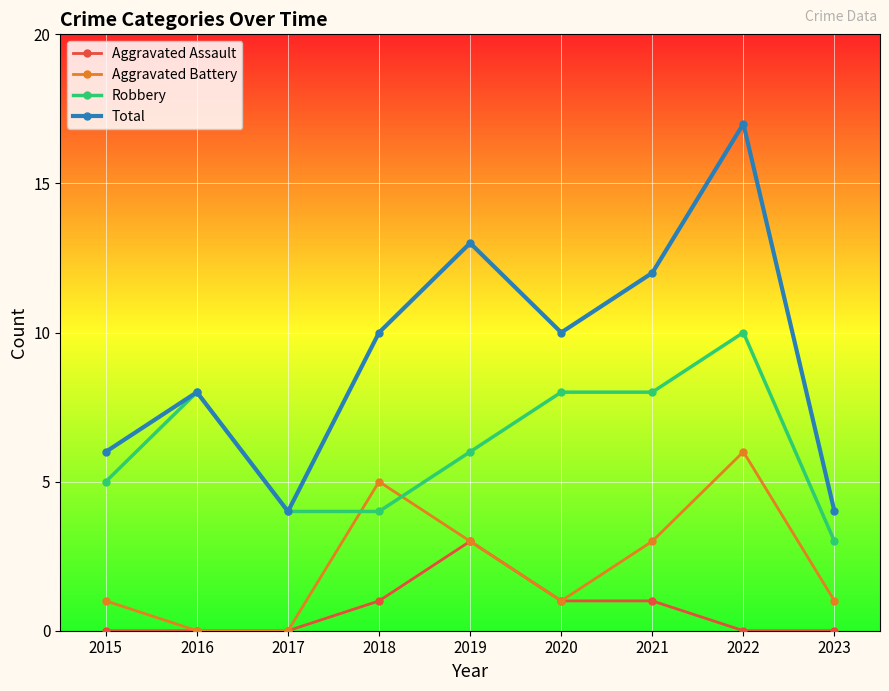

What is the sum of all Aggravated Assault values?

6